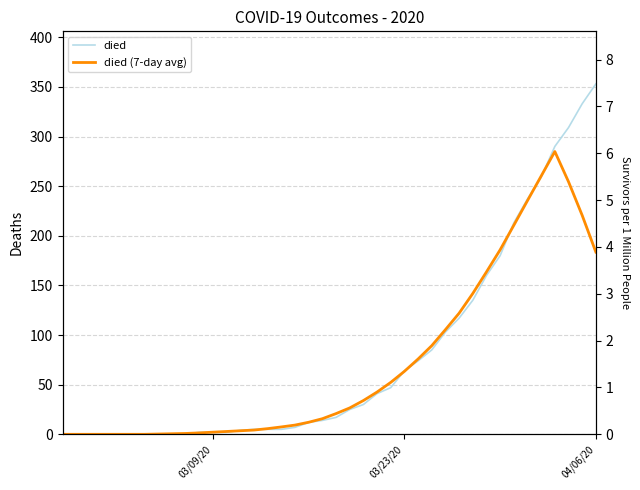

True or false: died (7-day avg) has more than 0 interior local peaks.

True